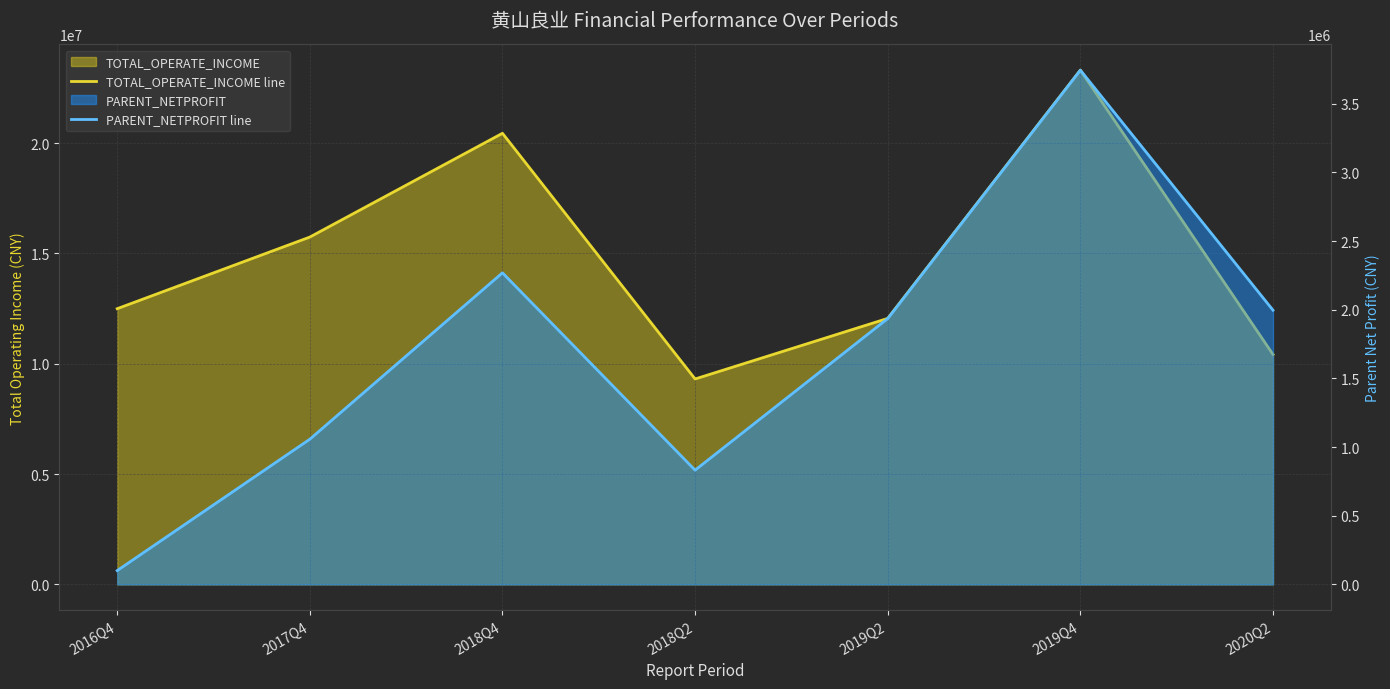

How many data points does each series have?

7